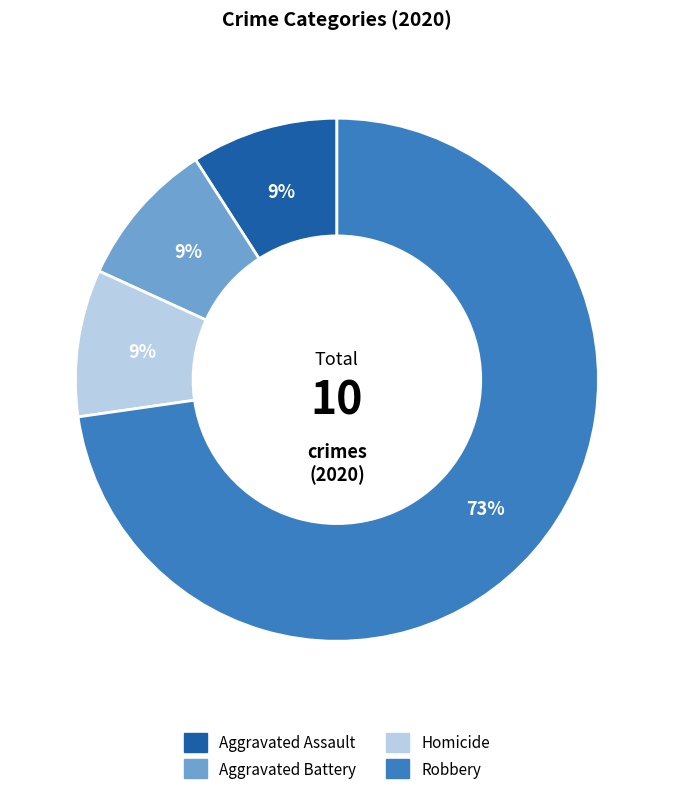

To the nearest percent, what is the difference between the largest and smallest slice percentages?

64%